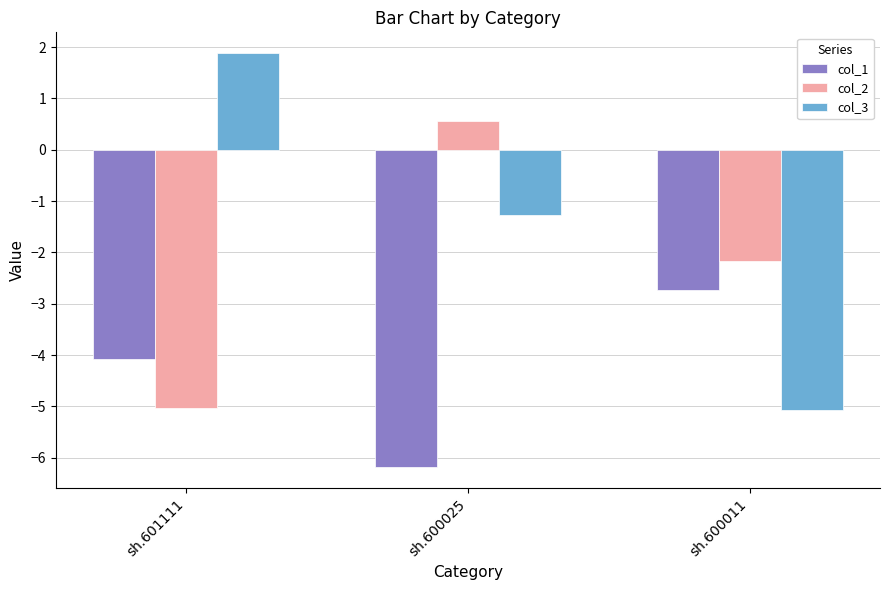

What is the difference between the col_1 values at sh.600025 and sh.601111?

2.1